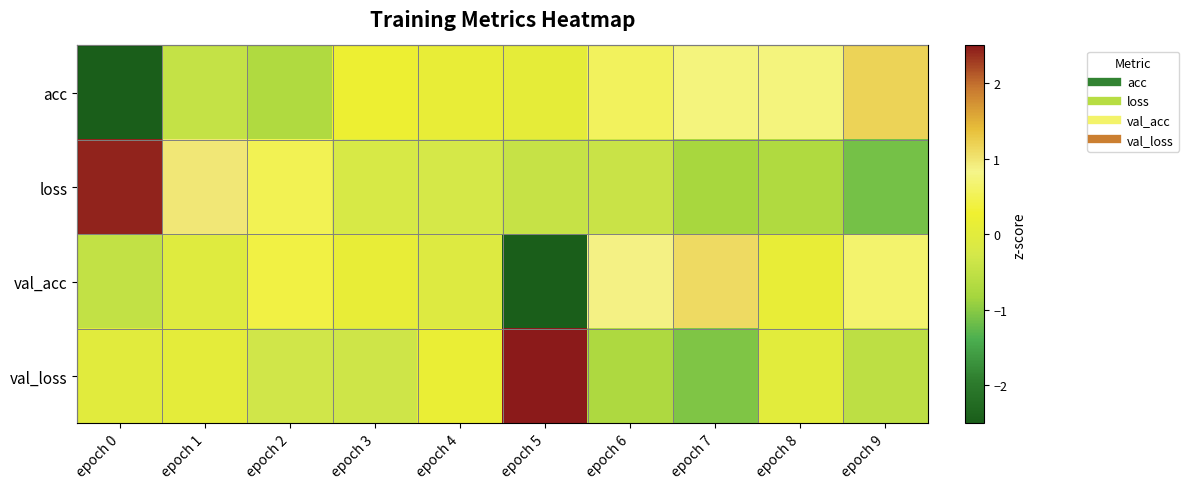

What is the difference between the highest and lowest values at epoch 0?

5.0